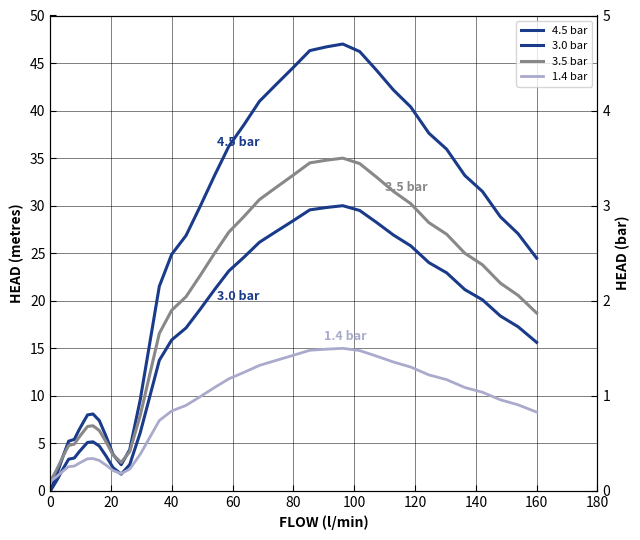

How many interior local valleys does the 4.5 bar series have?

1